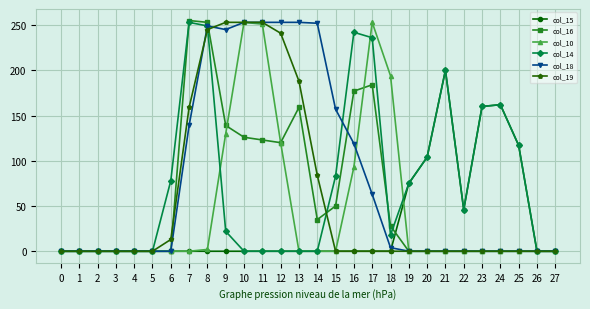

Which category has the highest value in the col_15 series?

21